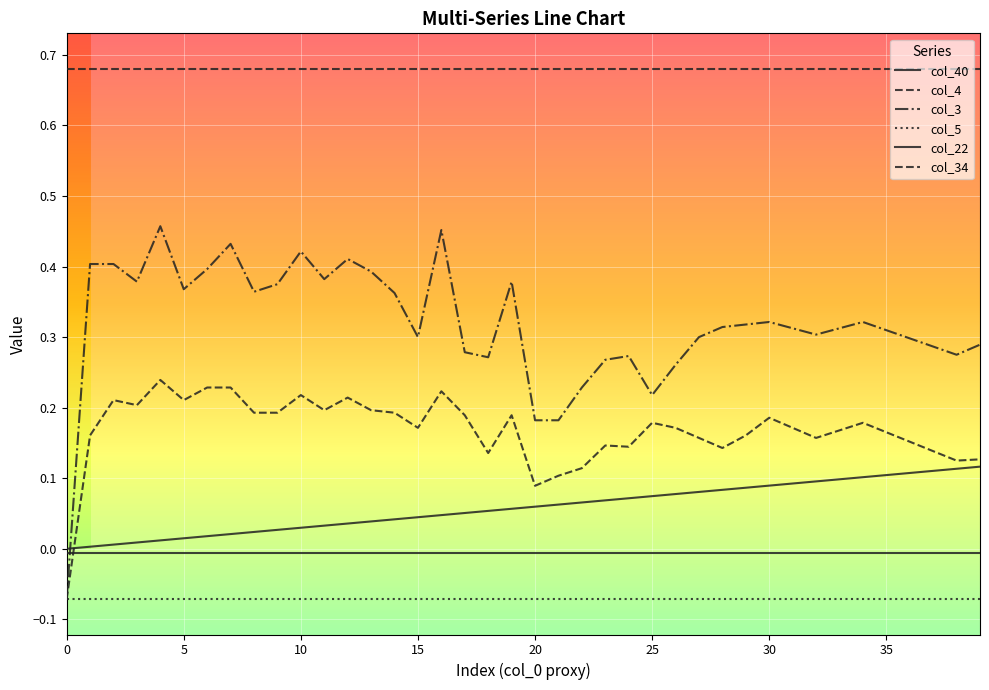

Where do col_4 and col_40 first cross each other?

0 and 1